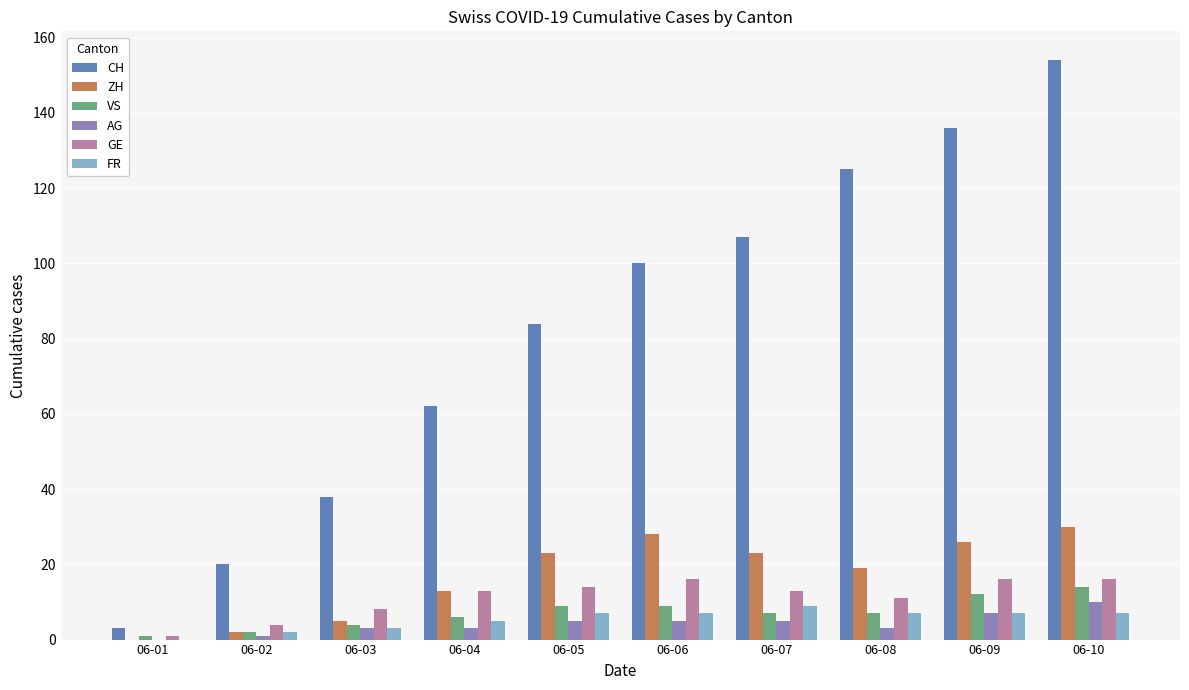

Which series has the largest total across all categories?

CH